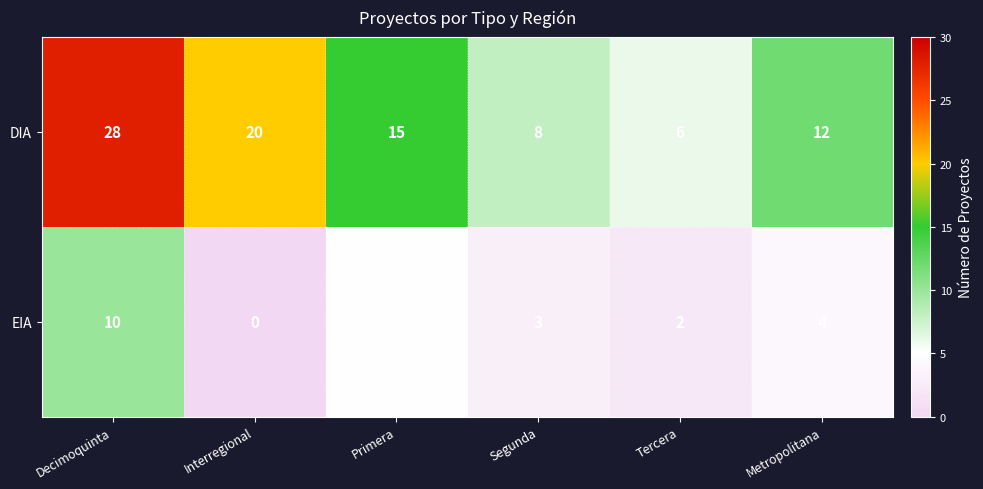

Which series has the widest spread of values?

DIA